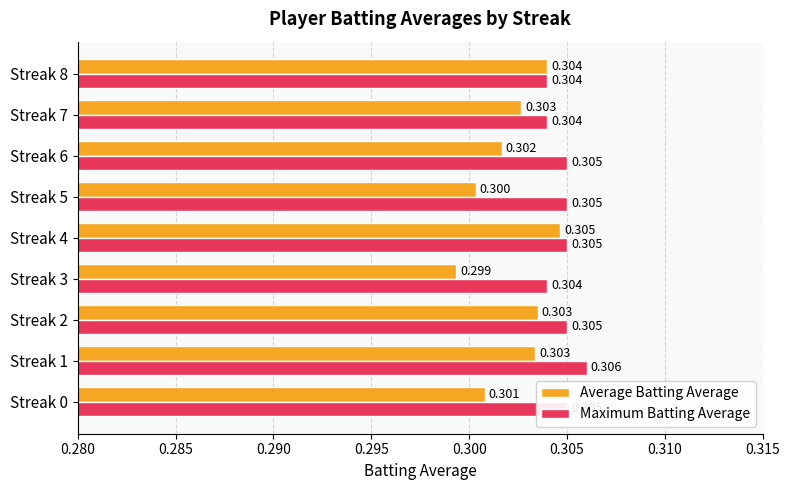

Which series has the widest spread of values?

Average Batting Average